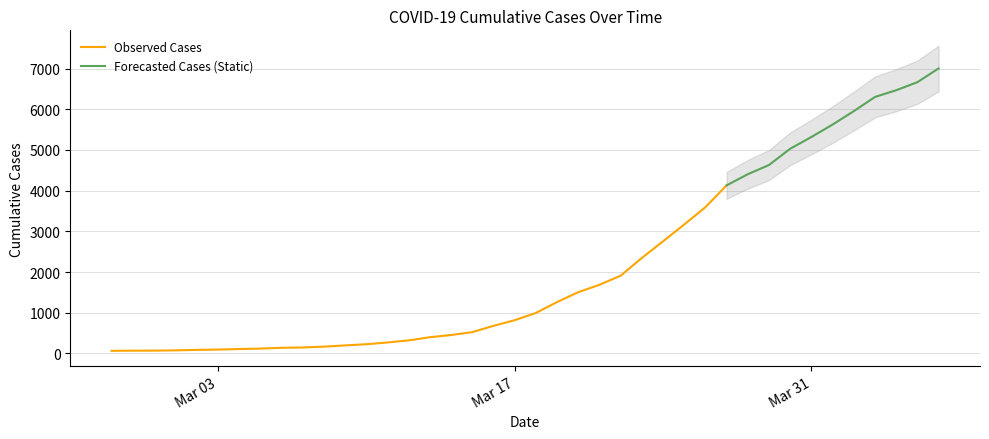

Which category has the lowest value across all series?

2020-02-27